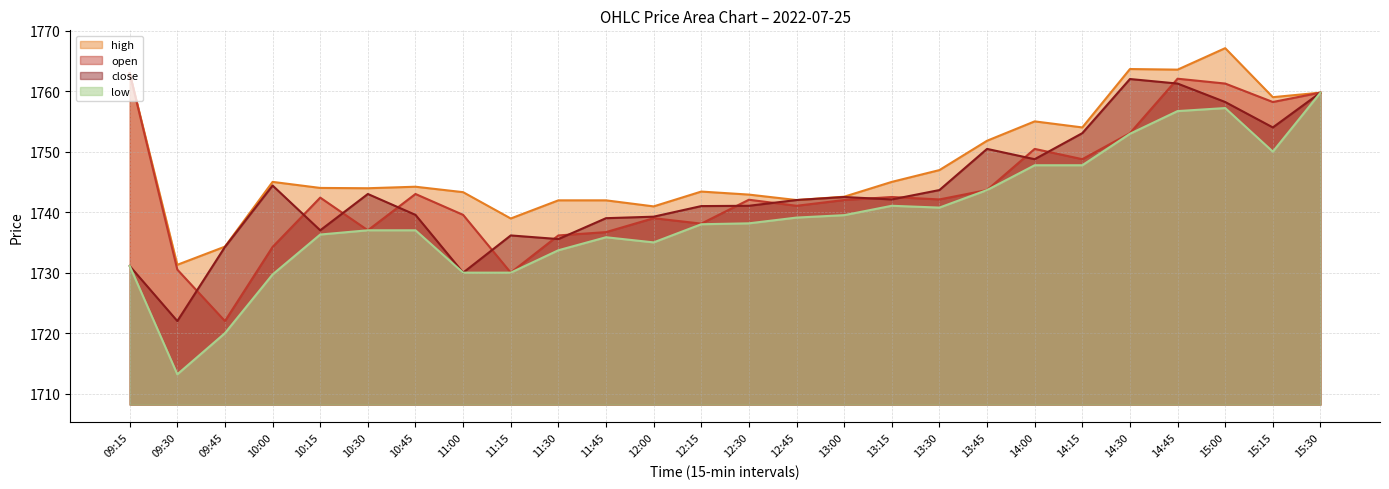

How many lines are shown in the chart?

4